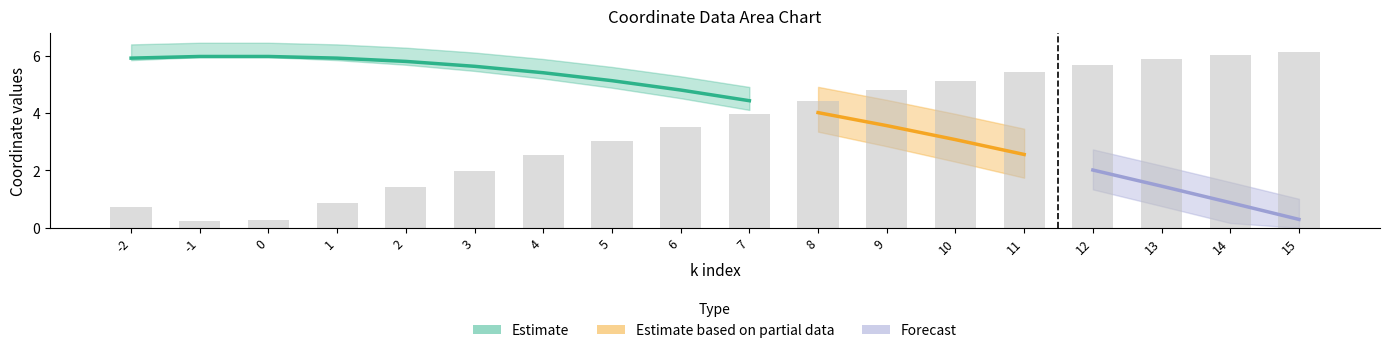

True or false: ccoordx has a value of 4.8 at 6.

True